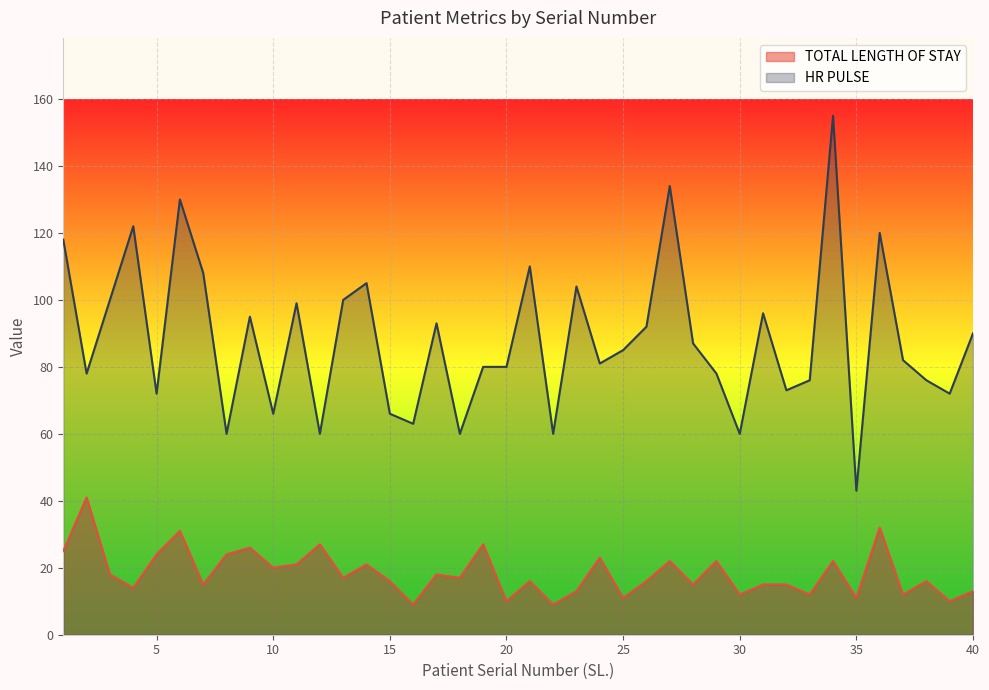

List the series in order of their overall mean, highest first.

HR PULSE, TOTAL LENGTH OF STAY